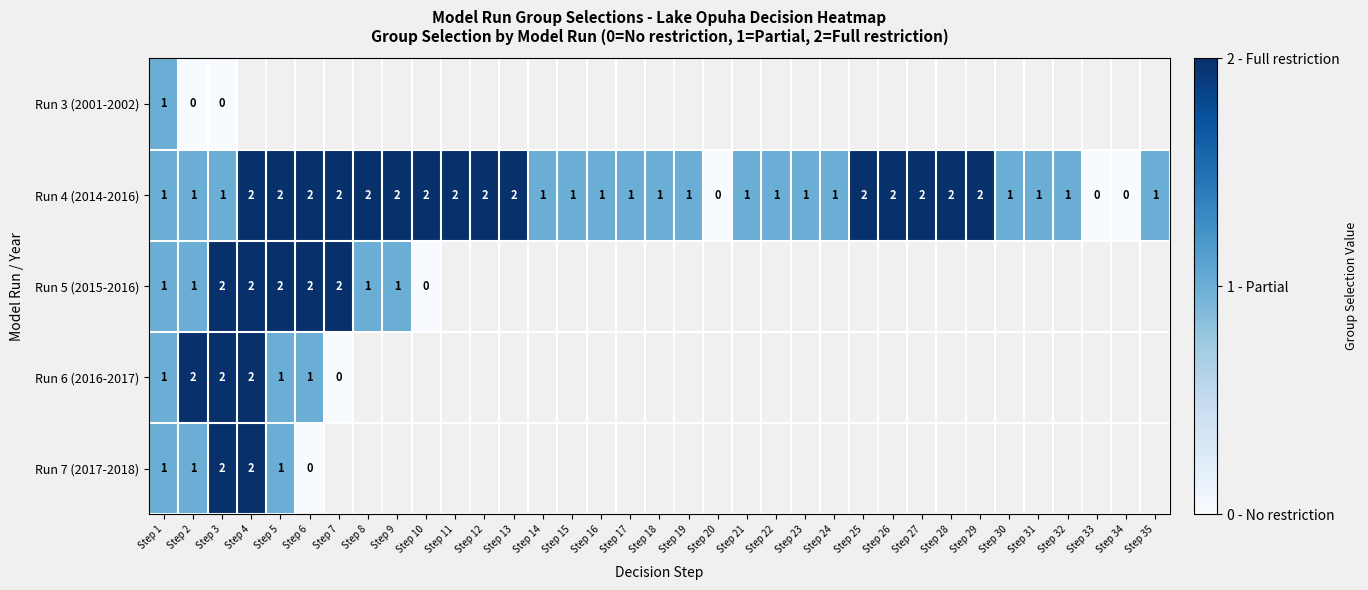

The Run 4 (2014-2016) series shows 2 at Step 28. True or false?

True